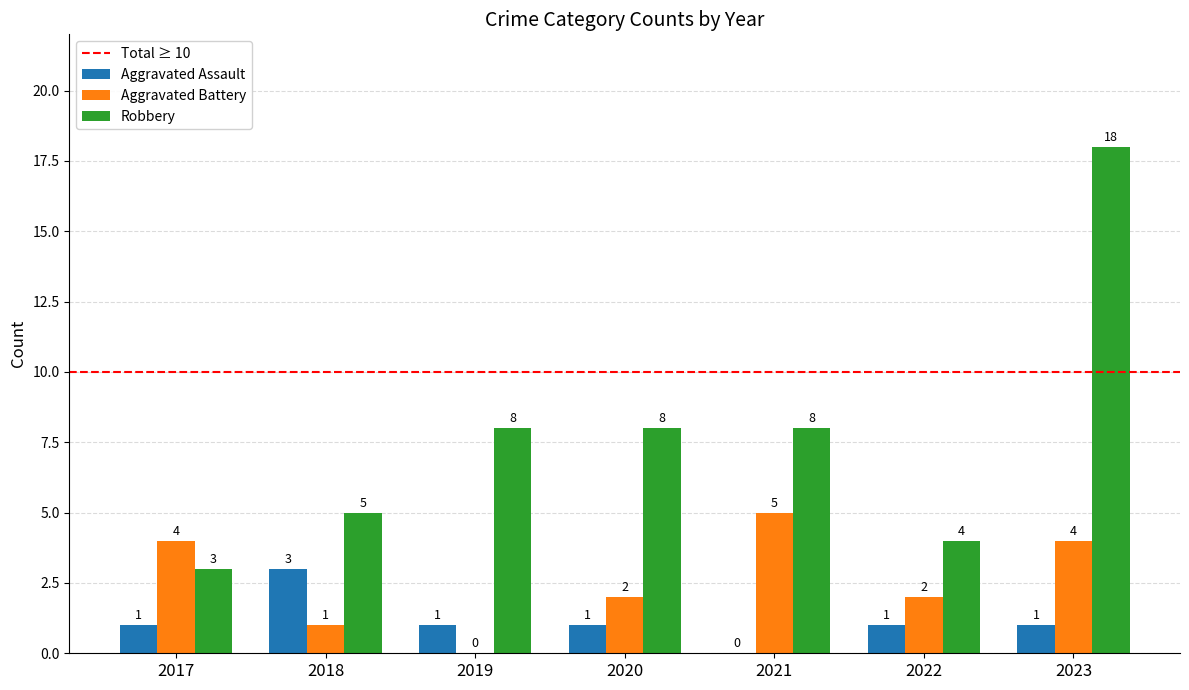

Are the bars grouped side by side (vs. stacked)?

Yes